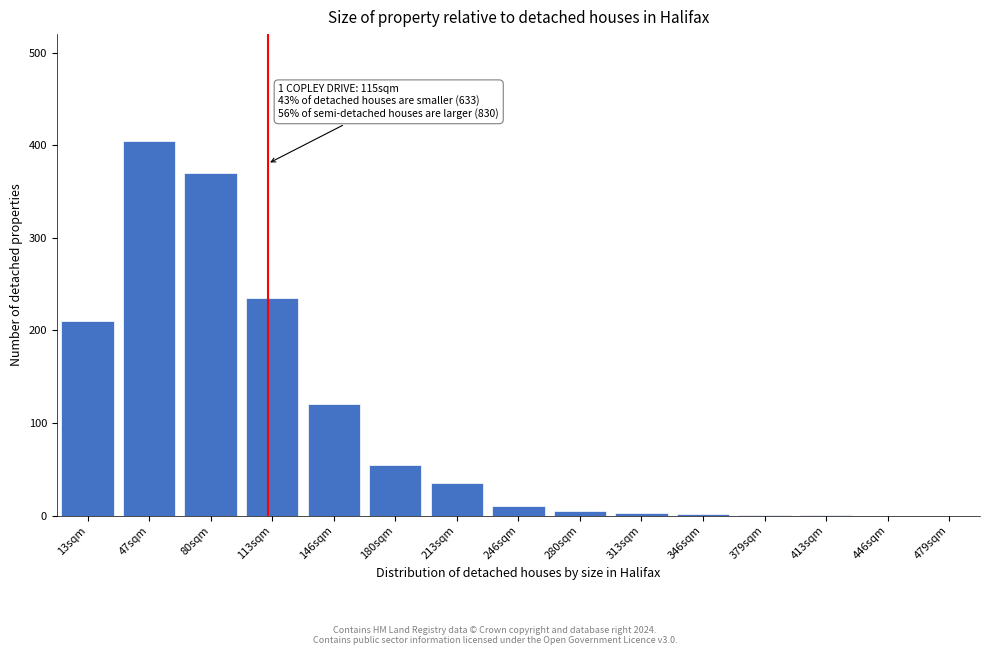

What is the sum of the values at 446sqm and 180sqm?

55